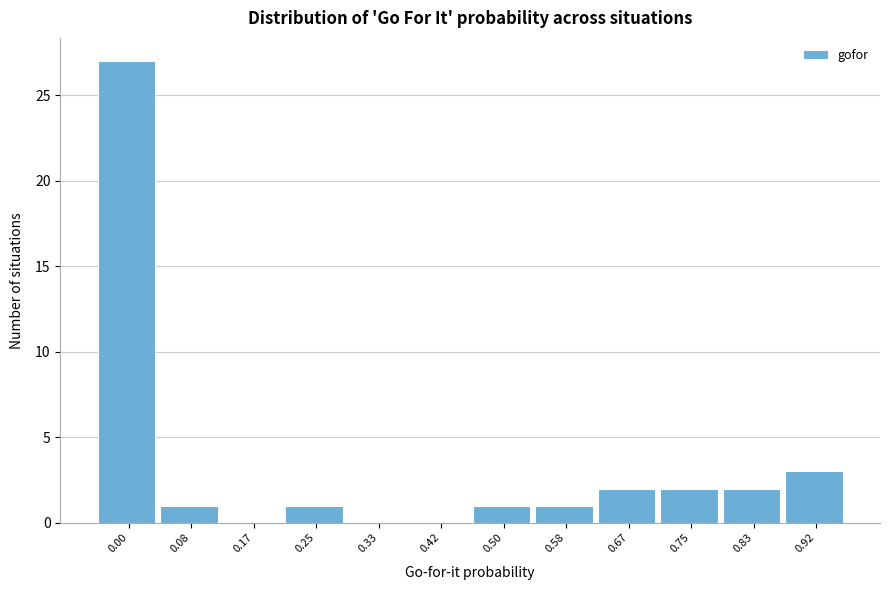

Reading left to right, extract all data points from this chart.

0.00=27	0.08=1	0.17=0	0.25=1	0.33=0	0.42=0	0.50=1	0.58=1	0.67=2	0.75=2	0.83=2	0.92=3